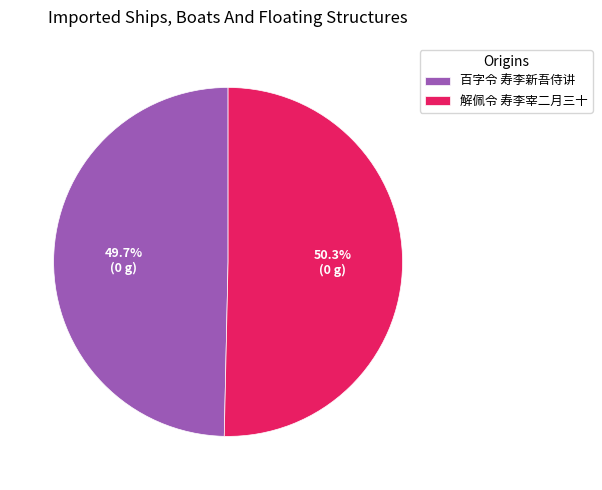

Count the number of slices in the pie.

2